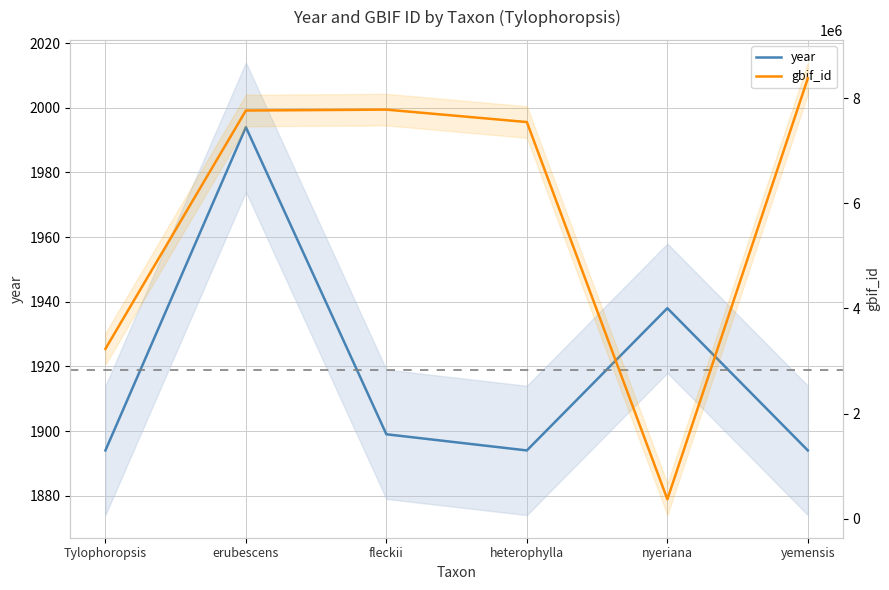

What is the label of the 5th point from the left?

nyeriana